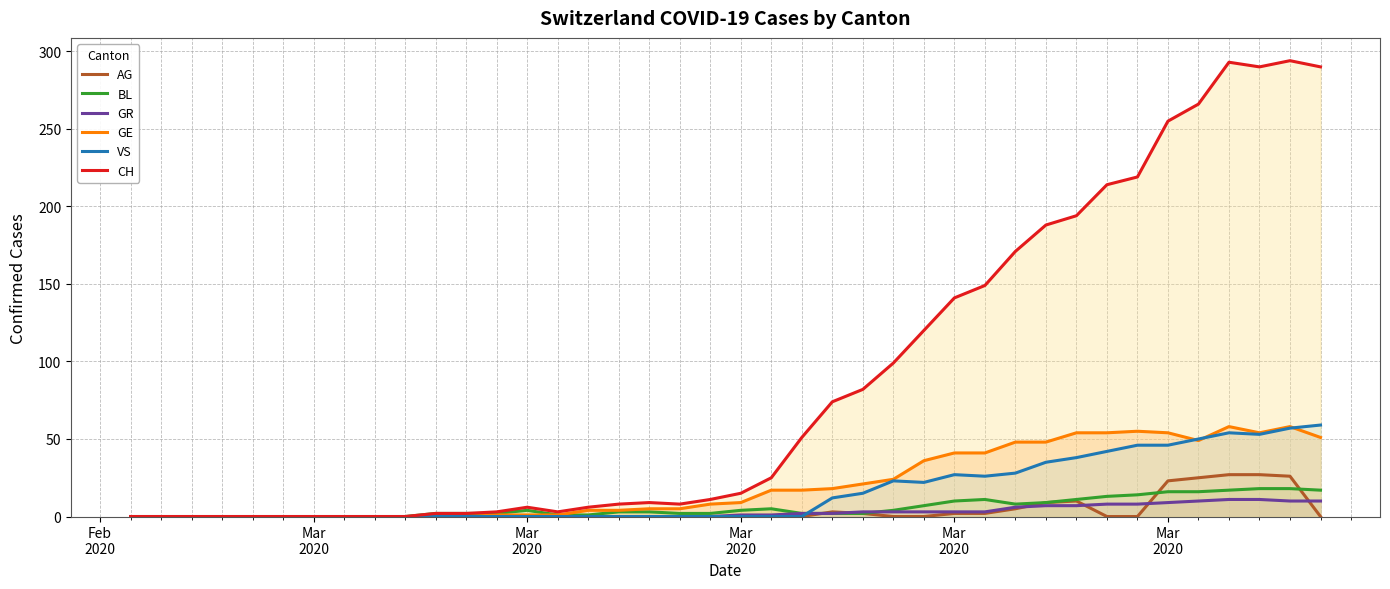

Reading left to right, extract all data points from this chart.

AG: 0	0	0	0	0	0	0	0	0	0	0	0	0	0	0	0	0	0	0	0	0	0	0	3	2	0	0	2	2	5	9	10	0	0	23	25	27	27	26	0
BL: 0	0	0	0	0	0	0	0	0	0	2	2	2	4	1	1	3	3	2	2	4	5	2	2	2	4	7	10	11	8	9	11	13	14	16	16	17	18	18	17
GR: 0	0	0	0	0	0	0	0	0	0	0	0	0	0	0	0	0	0	0	0	1	1	2	2	3	3	3	3	3	6	7	7	8	8	9	10	11	11	10	10
GE: 0	0	0	0	0	0	0	0	0	0	0	0	1	1	1	4	4	5	5	8	9	17	17	18	21	24	36	41	41	48	48	54	54	55	54	49	58	54	58	51
VS: 0	0	0	0	0	0	0	0	0	0	0	0	0	0	0	0	0	0	0	0	0	0	0	12	15	23	22	27	26	28	35	38	42	46	46	50	54	53	57	59
CH: 0	0	0	0	0	0	0	0	0	0	2	2	3	6	3	6	8	9	8	11	15	25	51	74	82	99	120	141	149	171	188	194	214	219	255	266	293	290	294	290